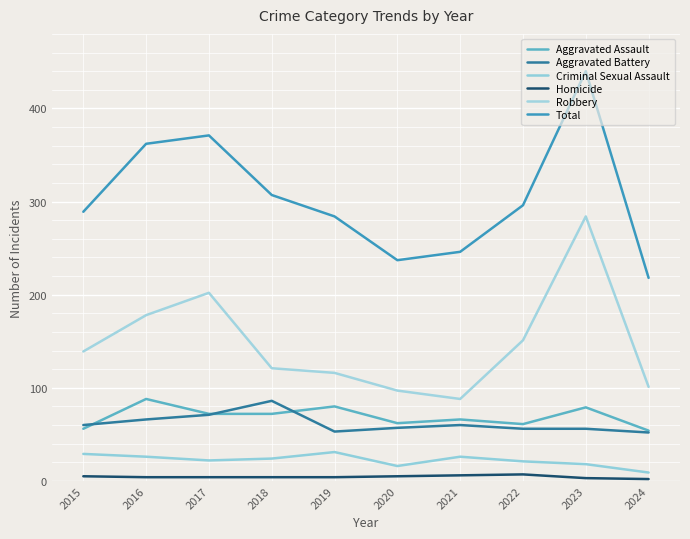

True or false: Criminal Sexual Assault and Total intersect in this chart.

False